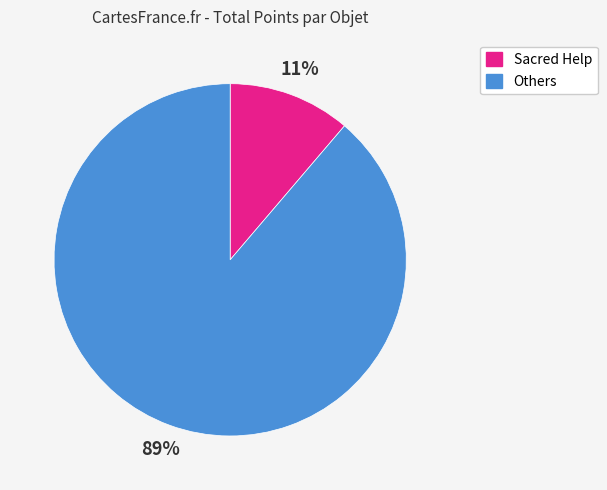

Does any single category account for the majority?

Yes